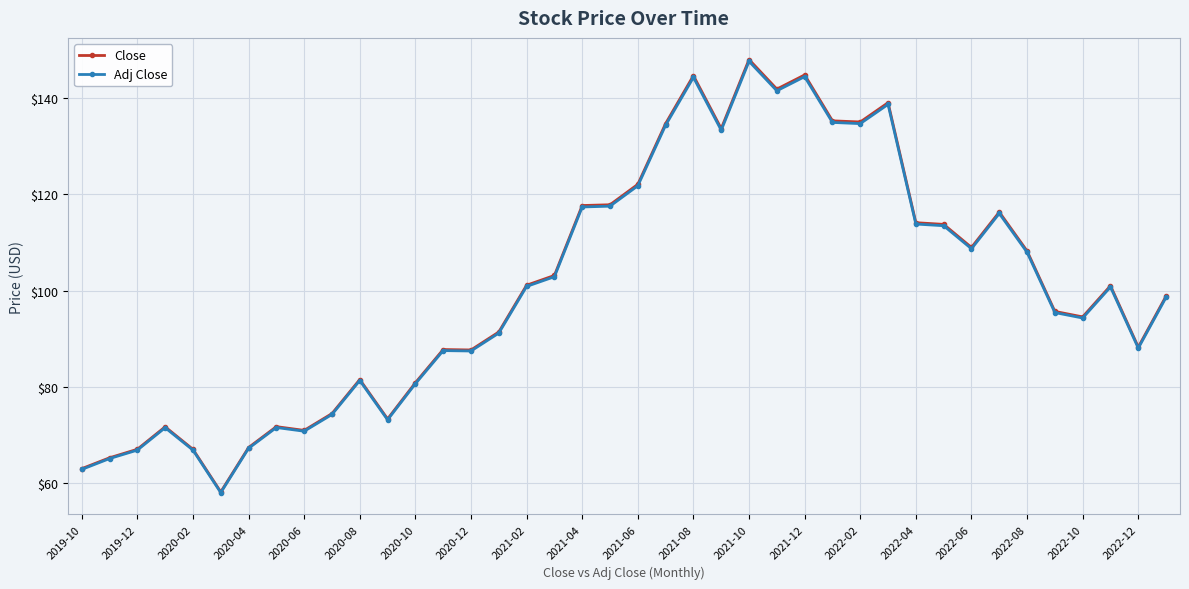

True or false: Close has more than 2 interior local peaks.

True